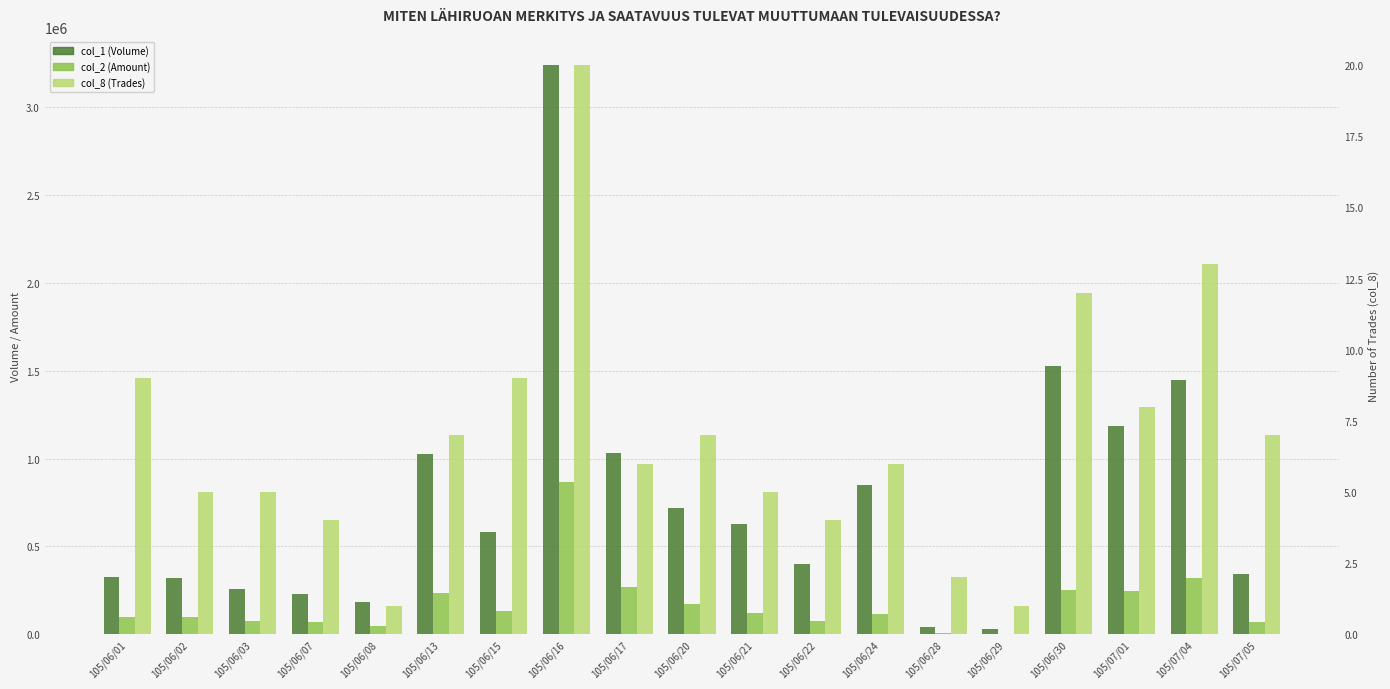

How many bars are there in total?

57